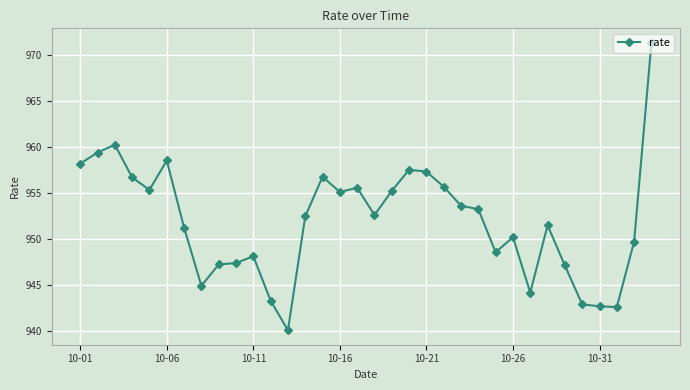

What is the value of the 33rd point from the left?

949.7